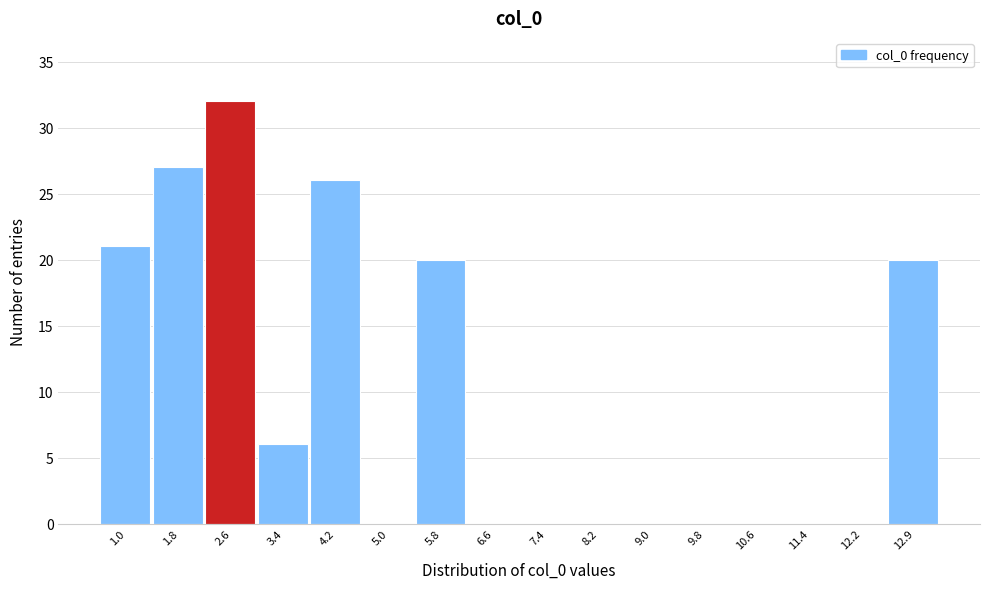

Reading left to right, what are all the values shown in this chart?

1.0=21	1.8=27	2.6=32	3.4=6	4.2=26	5.0=0	5.8=20	6.6=0	7.4=0	8.2=0	9.0=0	9.8=0	10.6=0	11.4=0	12.2=0	12.9=20